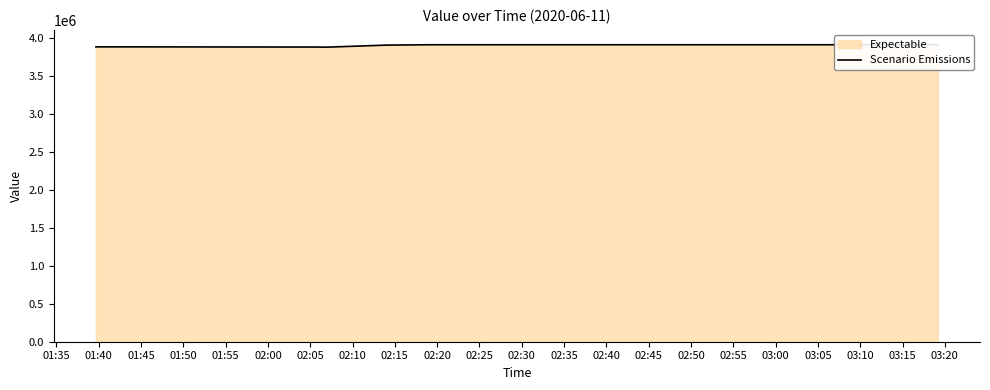

What is the minimum value shown in the chart?

3884831.7